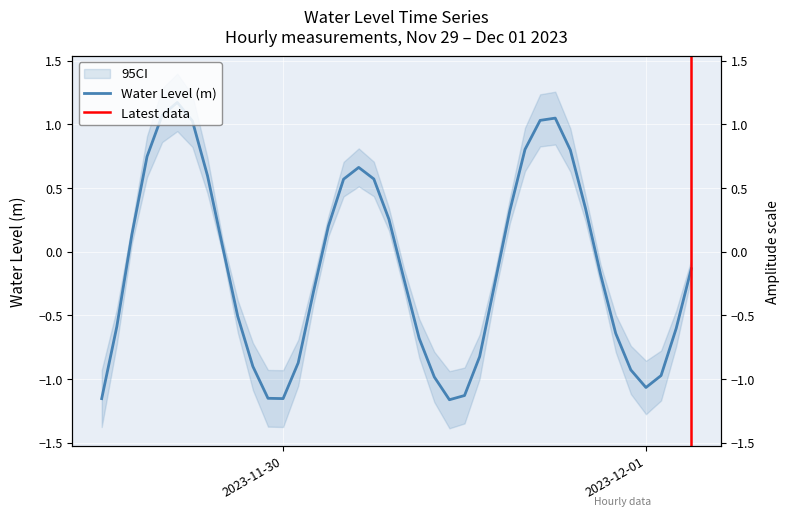

Rank the categories by value from lowest to highest.

2023-11-30 11:00:00, 2023-11-29 12:00:00, 2023-11-30 00:00:00, 2023-11-29 23:00:00, 2023-11-30 12:00:00, 2023-12-01 00:00:00, 2023-11-30 10:00:00, 2023-12-01 01:00:00, 2023-11-30 23:00:00, 2023-11-29 22:00:00, 2023-11-30 01:00:00, 2023-11-30 13:00:00, 2023-11-30 09:00:00, 2023-11-30 22:00:00, 2023-12-01 02:00:00, 2023-11-29 13:00:00, 2023-11-29 21:00:00, 2023-11-30 02:00:00, 2023-11-30 14:00:00, 2023-11-30 08:00:00, 2023-11-30 21:00:00, 2023-12-01 03:00:00, 2023-11-29 20:00:00, 2023-11-29 14:00:00, 2023-11-30 03:00:00, 2023-11-30 07:00:00, 2023-11-30 15:00:00, 2023-11-30 20:00:00, 2023-11-30 04:00:00, 2023-11-30 06:00:00, 2023-11-29 19:00:00, 2023-11-30 05:00:00, 2023-11-29 15:00:00, 2023-11-30 19:00:00, 2023-11-30 16:00:00, 2023-11-29 18:00:00, 2023-11-30 17:00:00, 2023-11-30 18:00:00, 2023-11-29 16:00:00, 2023-11-29 17:00:00